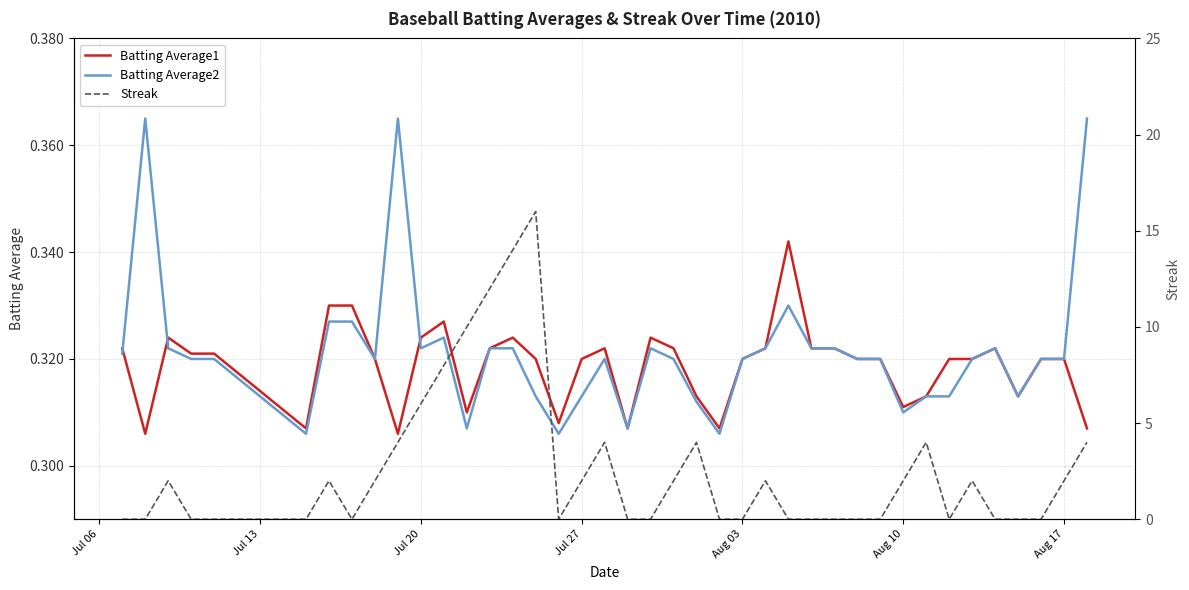

What is the spread (max minus min) of values at Jul 06?

0.3